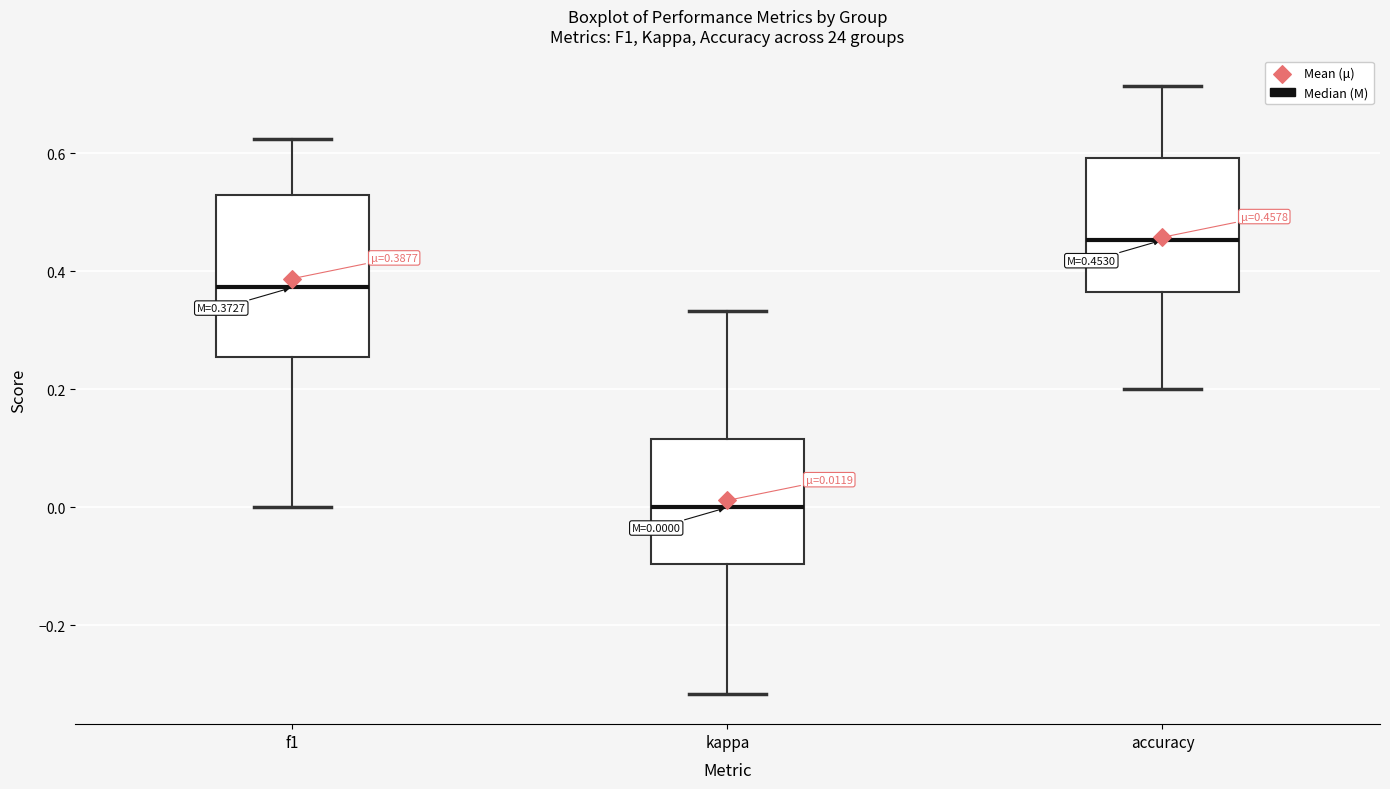

Comparing the boxes themselves (not the whiskers), which one is the tallest?

f1